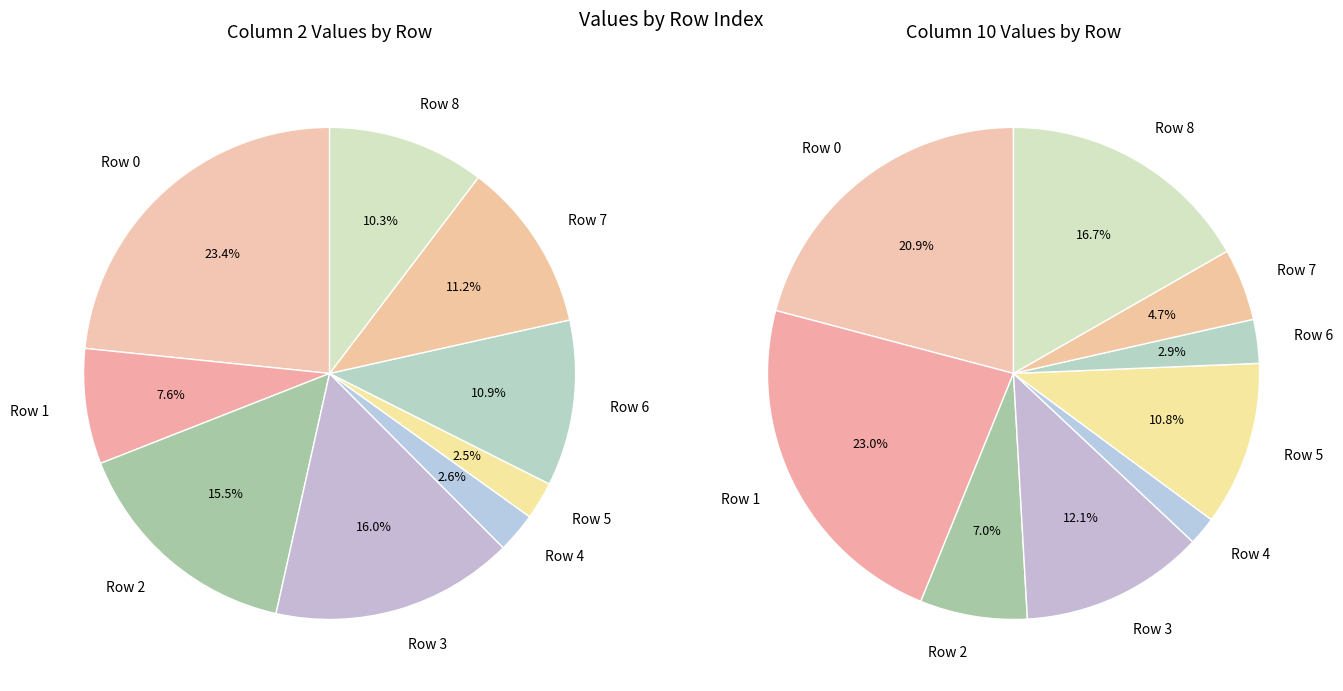

True or false: Row 3 accounts for 27% of the total.

False